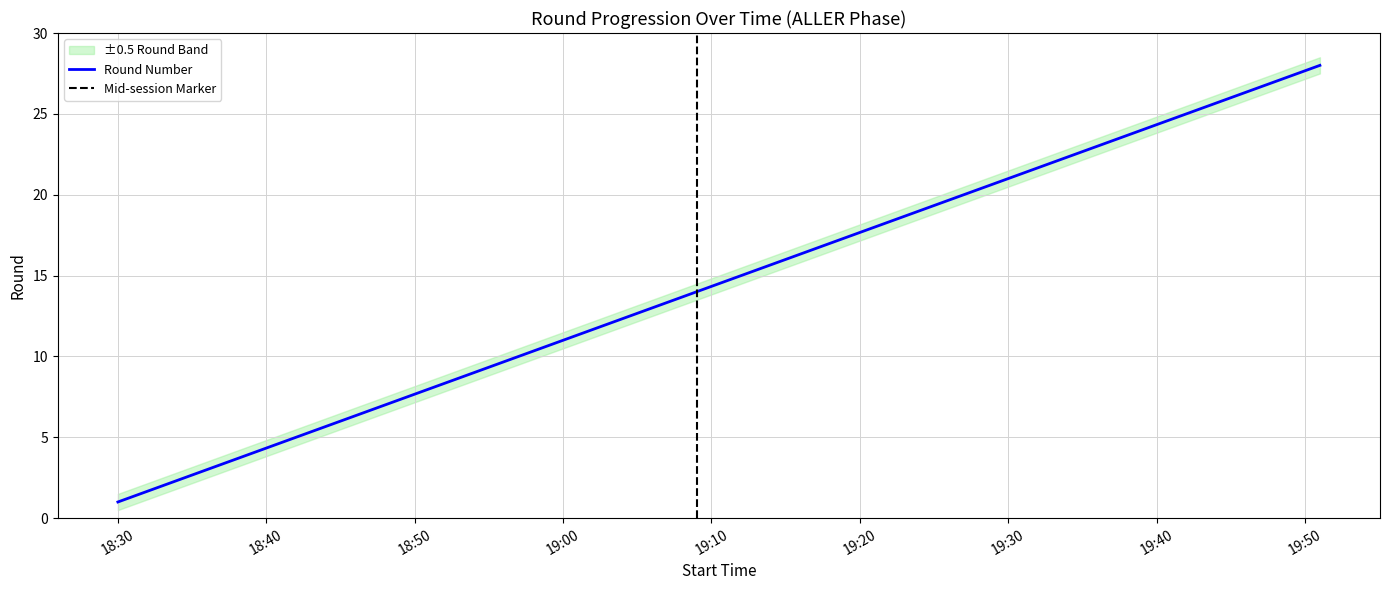

Read the value at 2024-12-21 19:27:00, to the nearest 5.

20